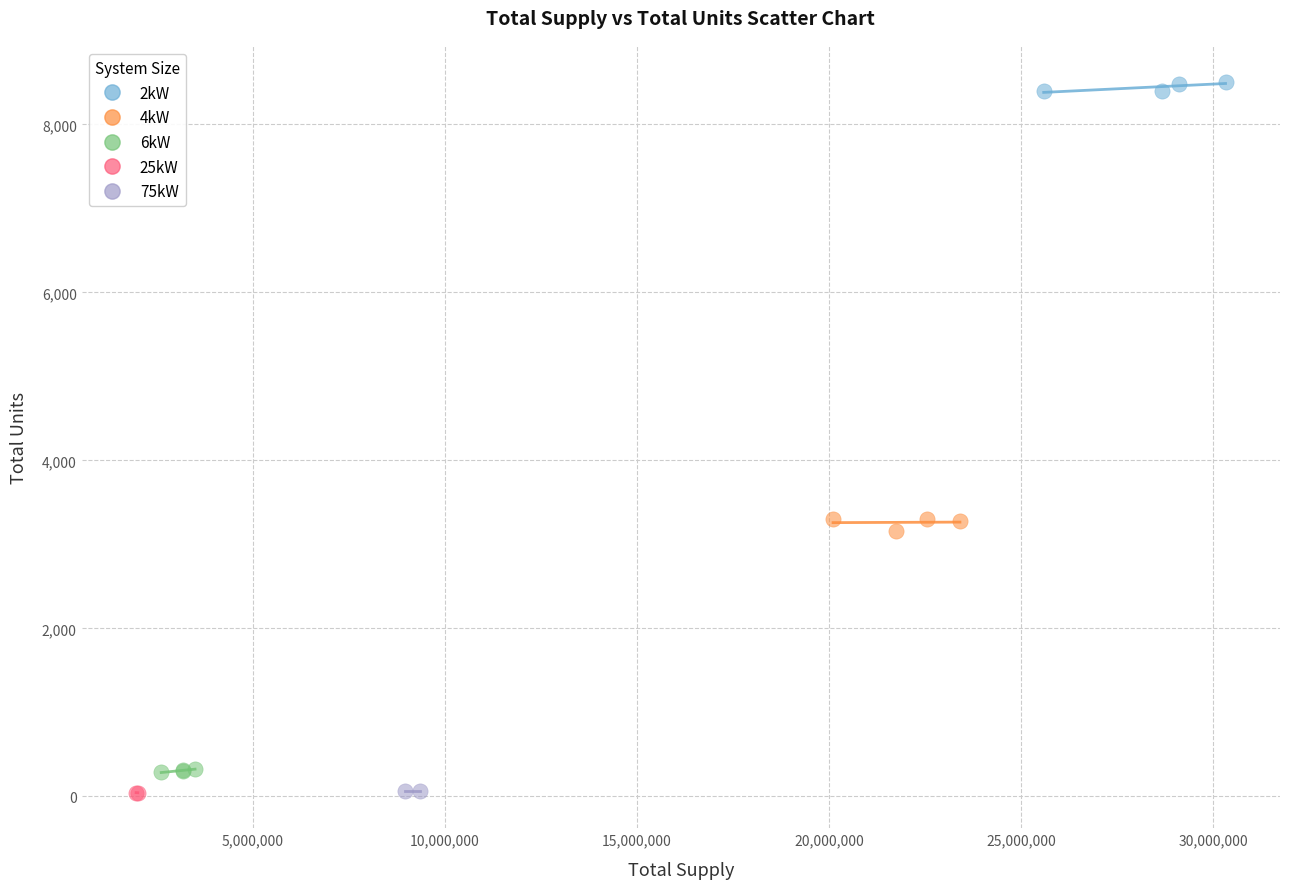

What are all the series names shown in the legend?

2kW, 4kW, 6kW, 25kW, 75kW